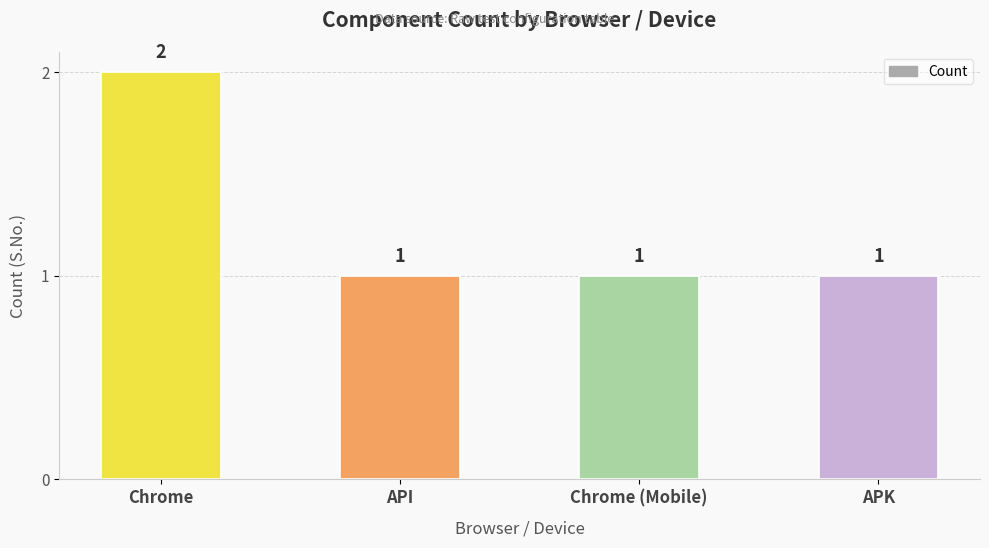

True or false: the data shows 1 at APK.

True